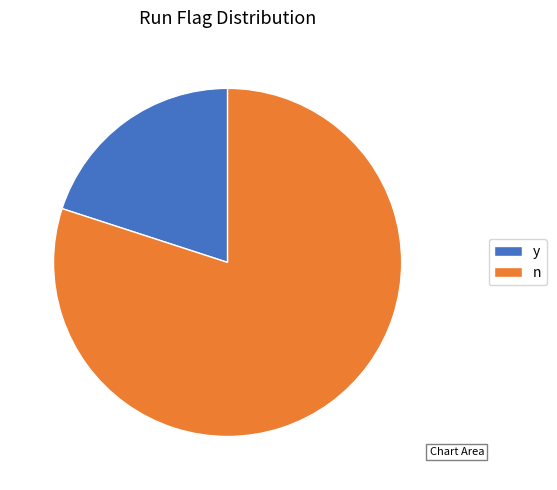

Is y the majority of the pie?

No